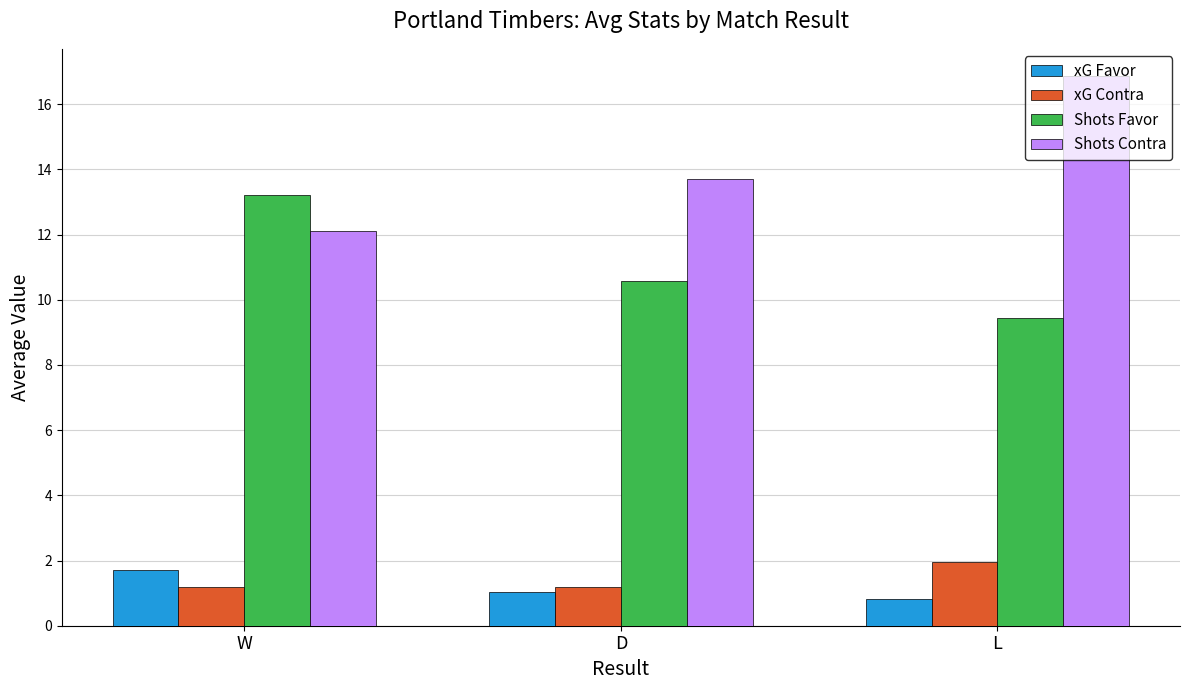

Reading left to right, extract all data points from this chart.

xG Favor: W=1.7	D=1.0	L=0.8
xG Contra: W=1.2	D=1.2	L=1.9
Shots Favor: W=13.2	D=10.6	L=9.4
Shots Contra: W=12.1	D=13.7	L=16.9